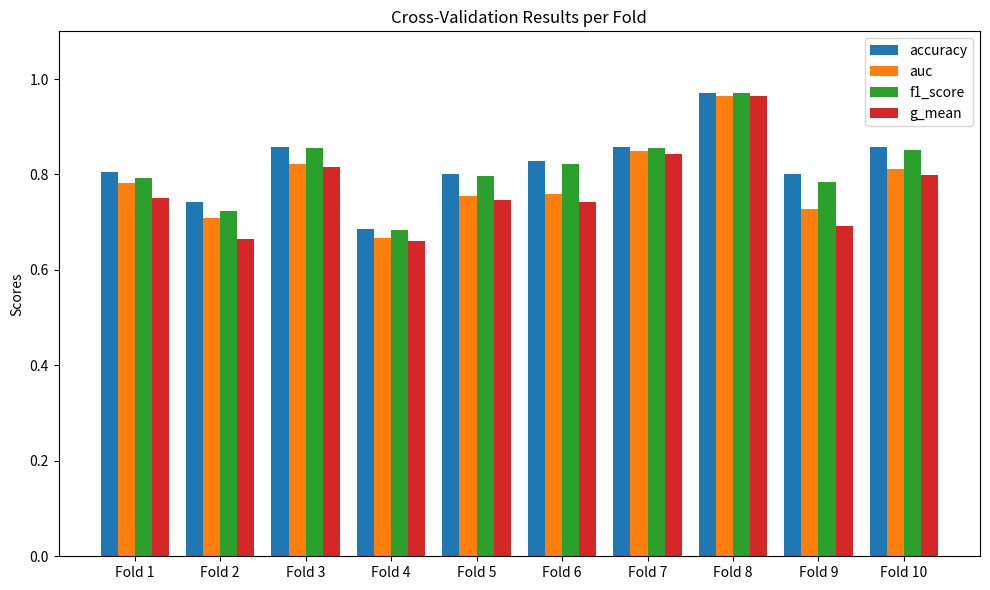

What is the difference between the second highest and second lowest values in the g_mean series?

0.2